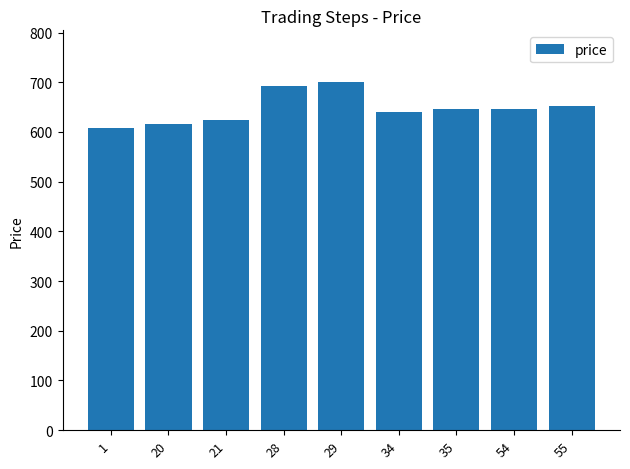

What is the value of the 5th bar from the left?

699.6